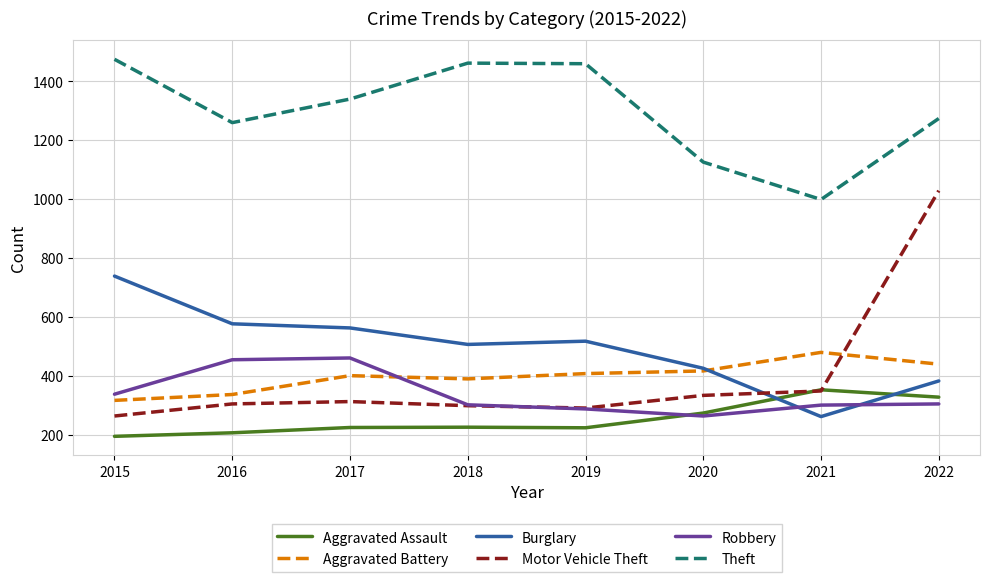

How many lines are shown in the chart?

6